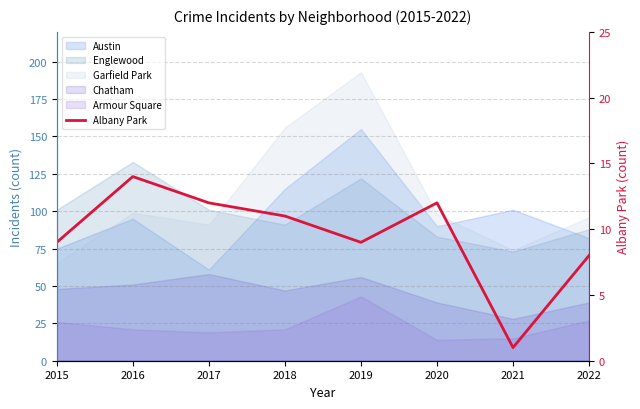

Which category has the lowest value across all series?

2021